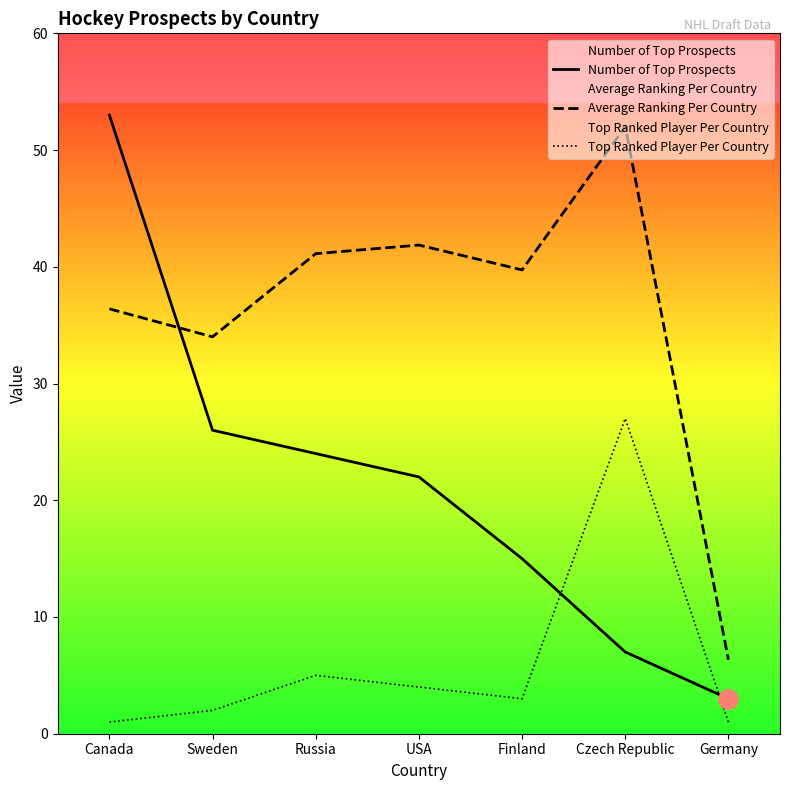

Where is Average Ranking Per Country nearest to the value 29?

Sweden